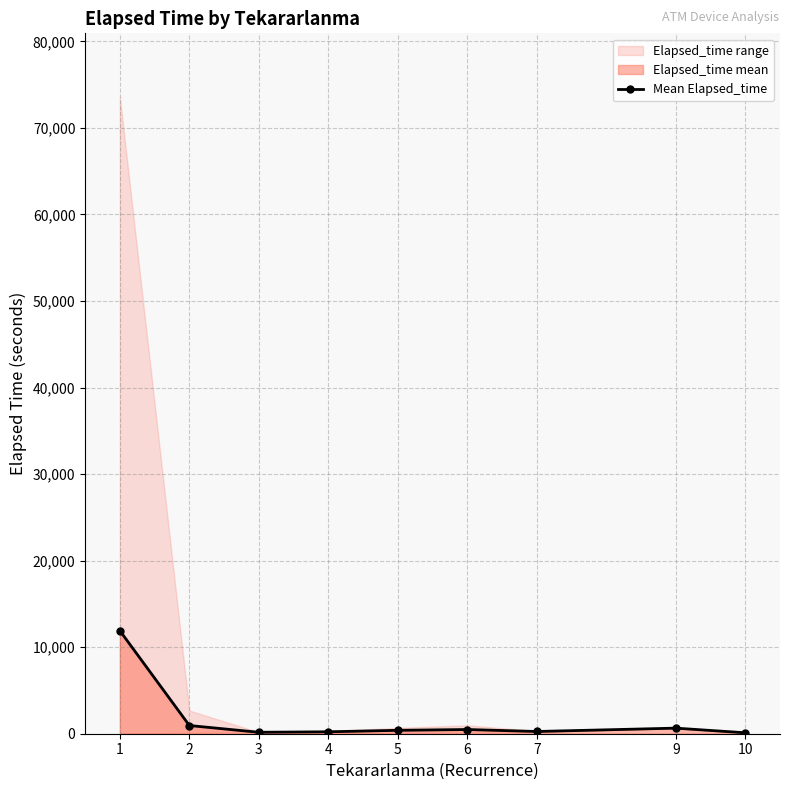

Reading right to left, what are all the values shown in this chart?

110.0	645.0	257.5	486.2	392.5	223.3	167.5	948.3	11902.3